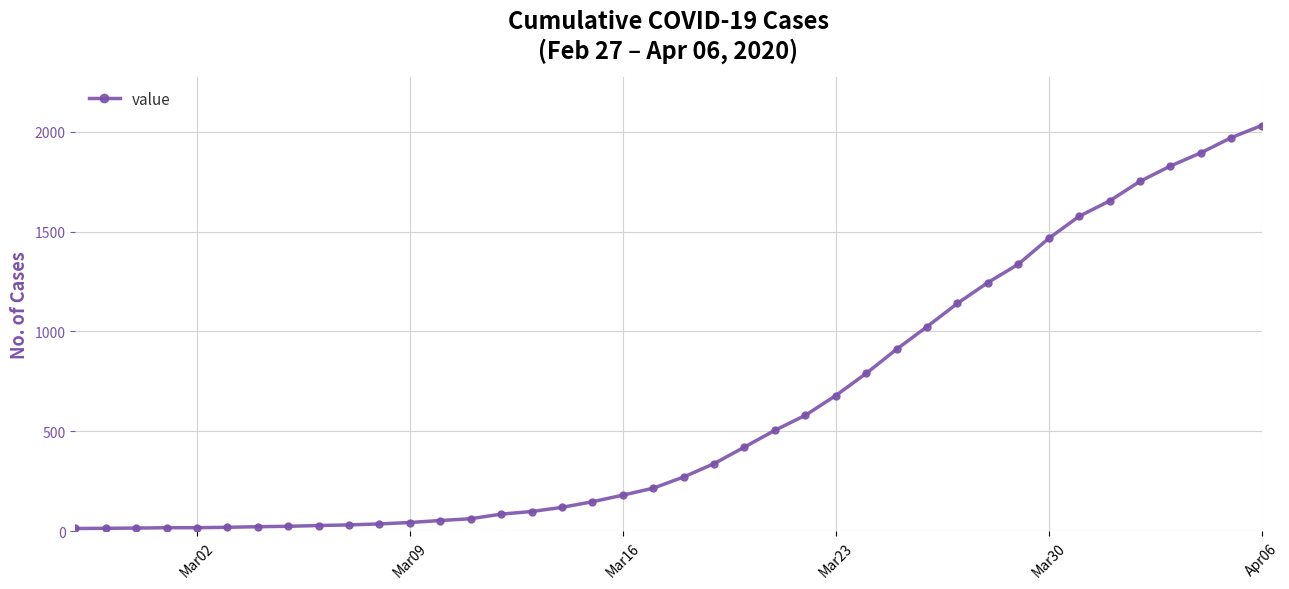

What is the average value?

616